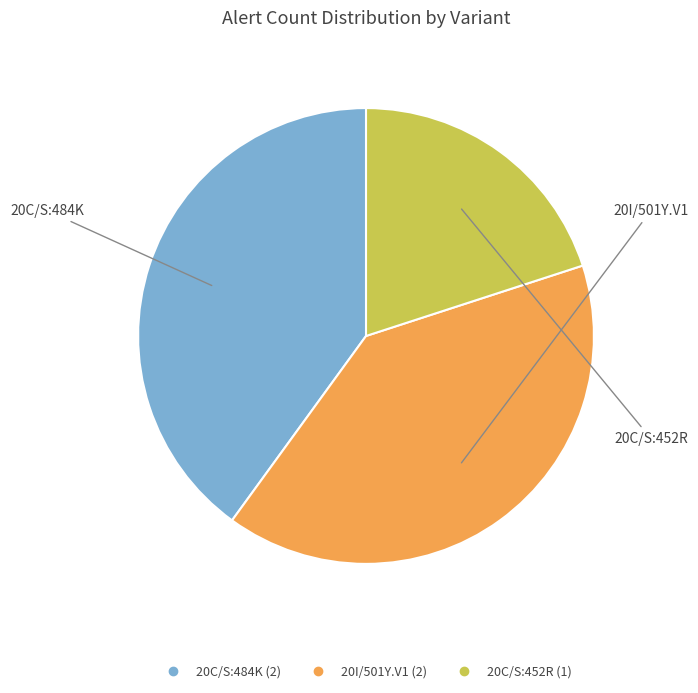

Which slice is the smallest?

20C/S:452R